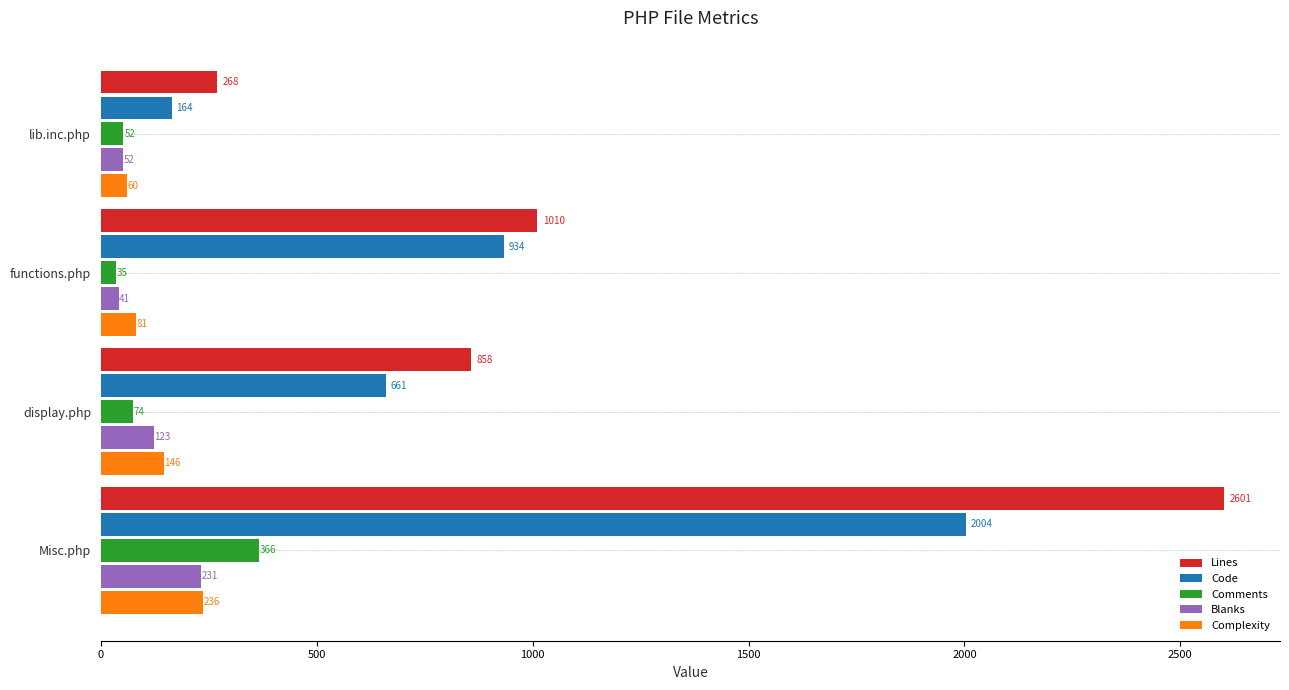

How many values in the Comments series are below 74?

2